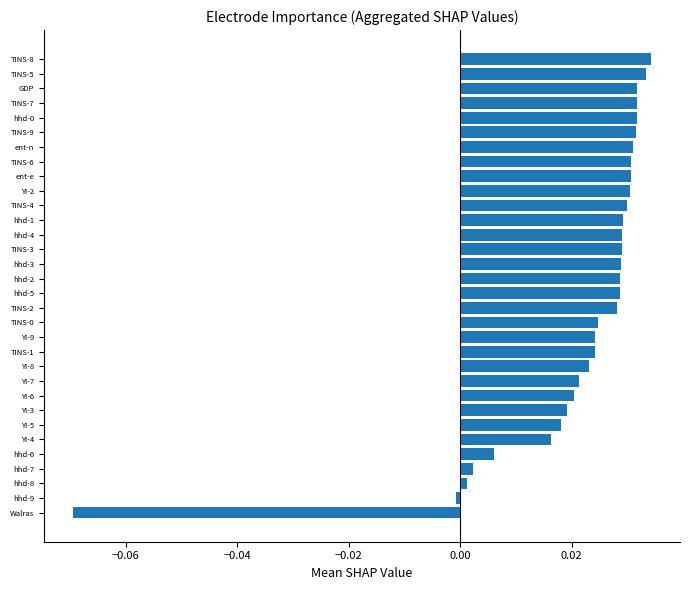

Which has a higher value, YI-9 or YI-5?

YI-9